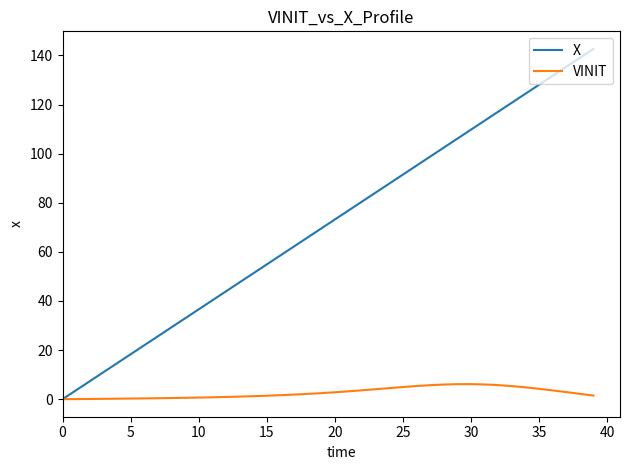

Which series has the largest range (max minus min)?

X